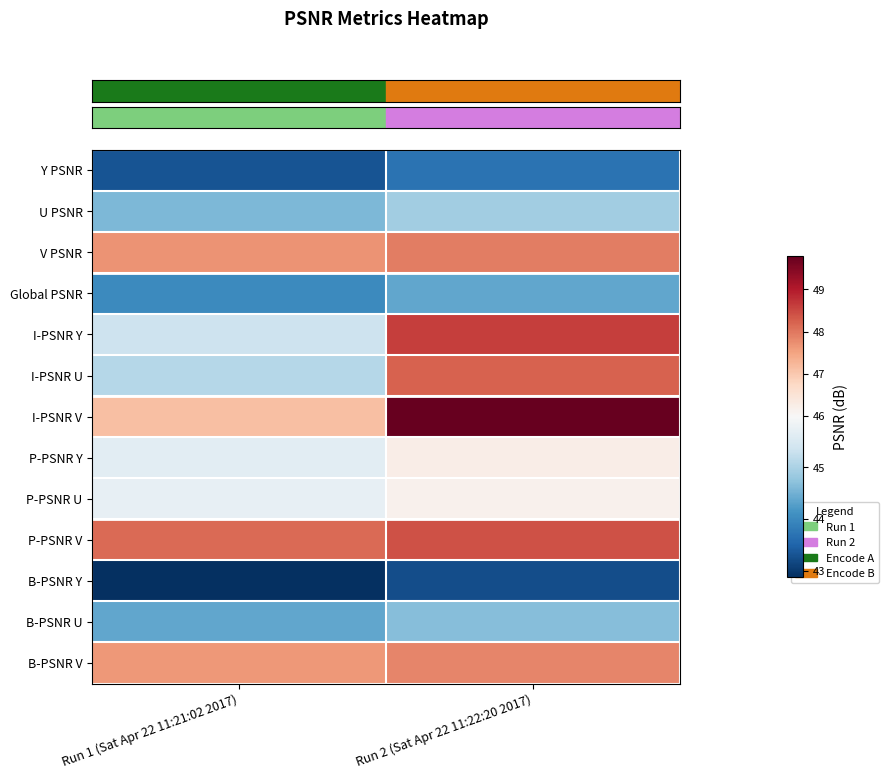

How many series are shown in this chart?

13